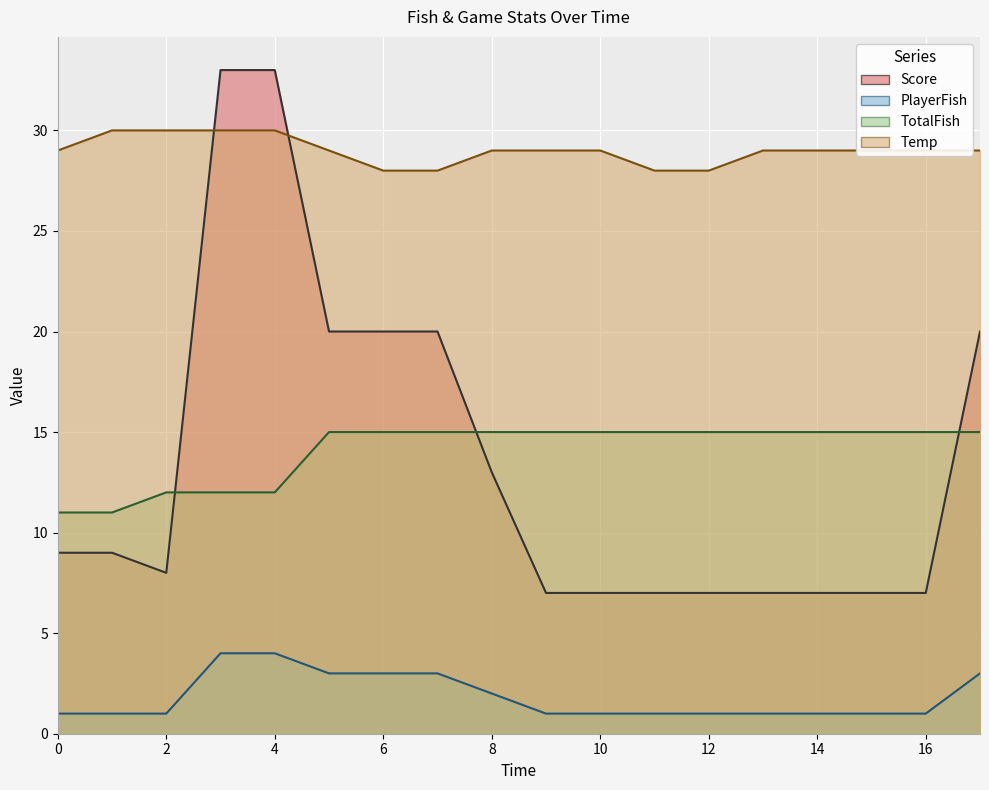

At which label is TotalFish closest to 13?

2